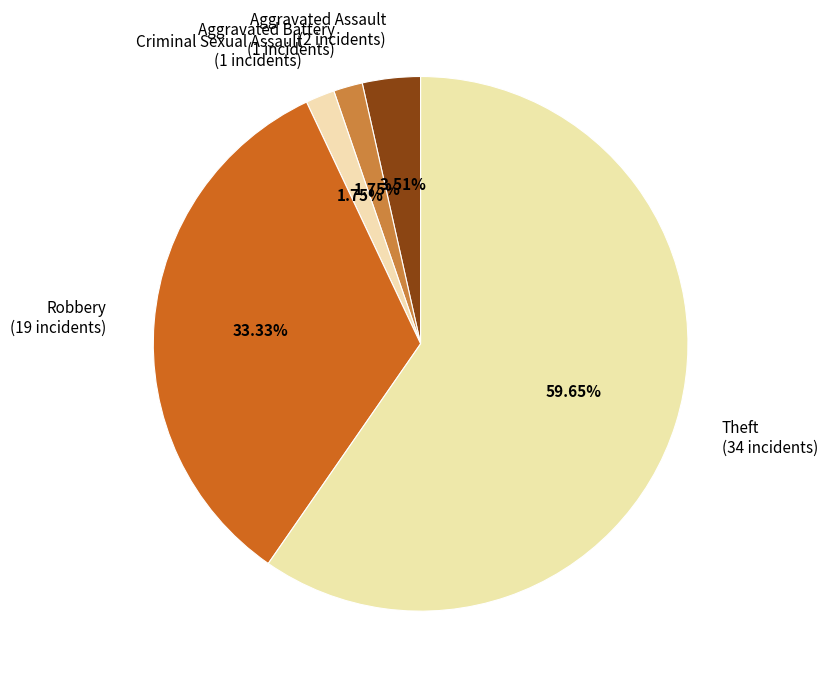

Count the number of slices in the pie.

5